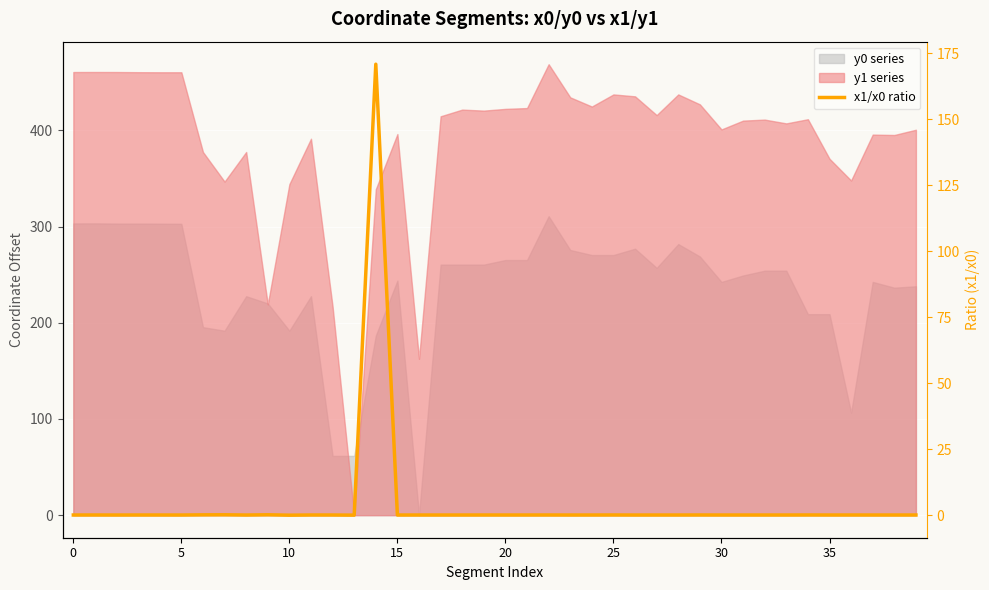

What is the difference between the maximum and minimum values?

170.9